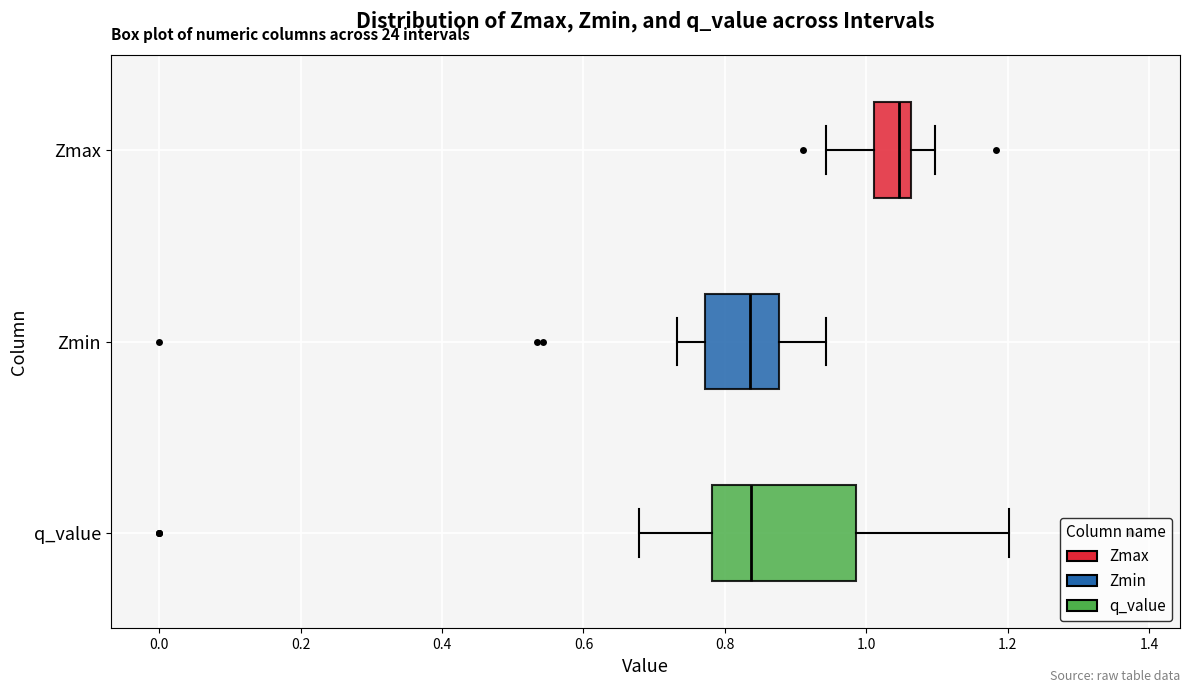

Which box is the widest, from its left edge to its right edge?

q_value